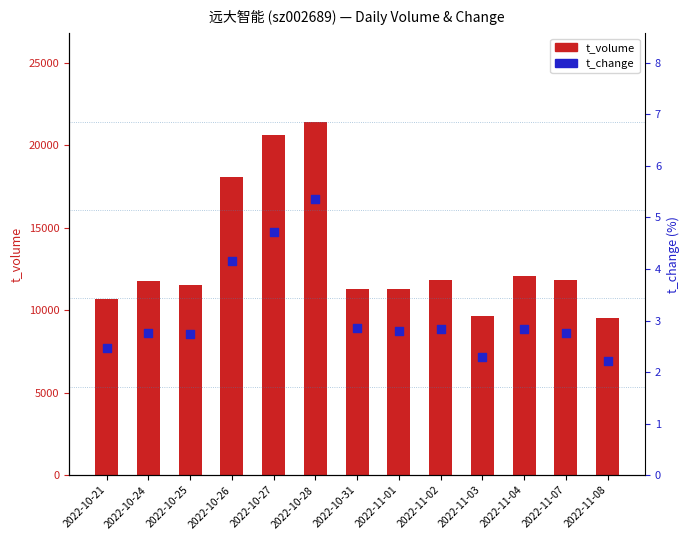

Is the value of t_change at 2022-11-07 greater than the value of t_volume at 2022-10-27?

No